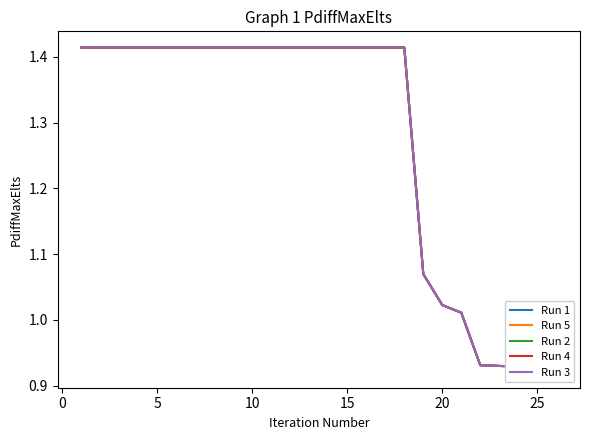

Reading right to left, what are all the values shown in this chart?

Run 1: 0.9	0.9	0.9	0.9	0.9	1.0	1.0	1.1	1.4	1.4	1.4	1.4	1.4	1.4	1.4	1.4	1.4	1.4	1.4	1.4	1.4	1.4	1.4	1.4	1.4	1.4
Run 5: 0.9	0.9	0.9	0.9	0.9	1.0	1.0	1.1	1.4	1.4	1.4	1.4	1.4	1.4	1.4	1.4	1.4	1.4	1.4	1.4	1.4	1.4	1.4	1.4	1.4	1.4
Run 2: 0.9	0.9	0.9	0.9	0.9	1.0	1.0	1.1	1.4	1.4	1.4	1.4	1.4	1.4	1.4	1.4	1.4	1.4	1.4	1.4	1.4	1.4	1.4	1.4	1.4	1.4
Run 4: 0.9	0.9	0.9	0.9	0.9	1.0	1.0	1.1	1.4	1.4	1.4	1.4	1.4	1.4	1.4	1.4	1.4	1.4	1.4	1.4	1.4	1.4	1.4	1.4	1.4	1.4
Run 3: 0.9	0.9	0.9	0.9	0.9	1.0	1.0	1.1	1.4	1.4	1.4	1.4	1.4	1.4	1.4	1.4	1.4	1.4	1.4	1.4	1.4	1.4	1.4	1.4	1.4	1.4